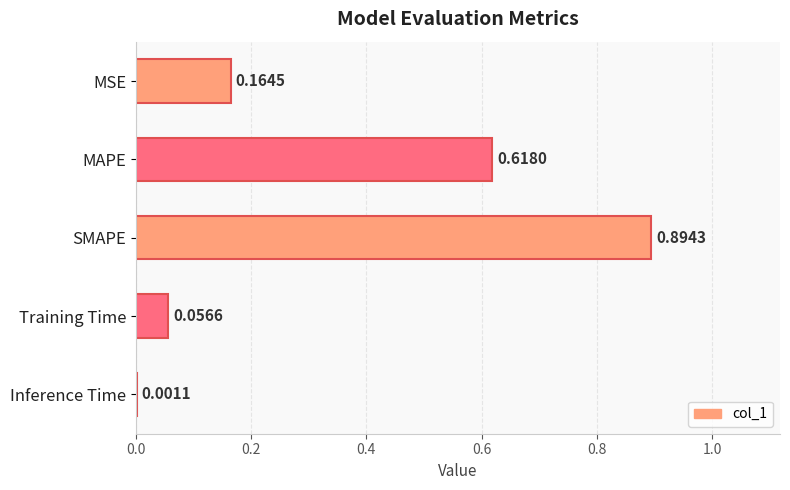

Which has a higher value, Inference Time or SMAPE?

SMAPE